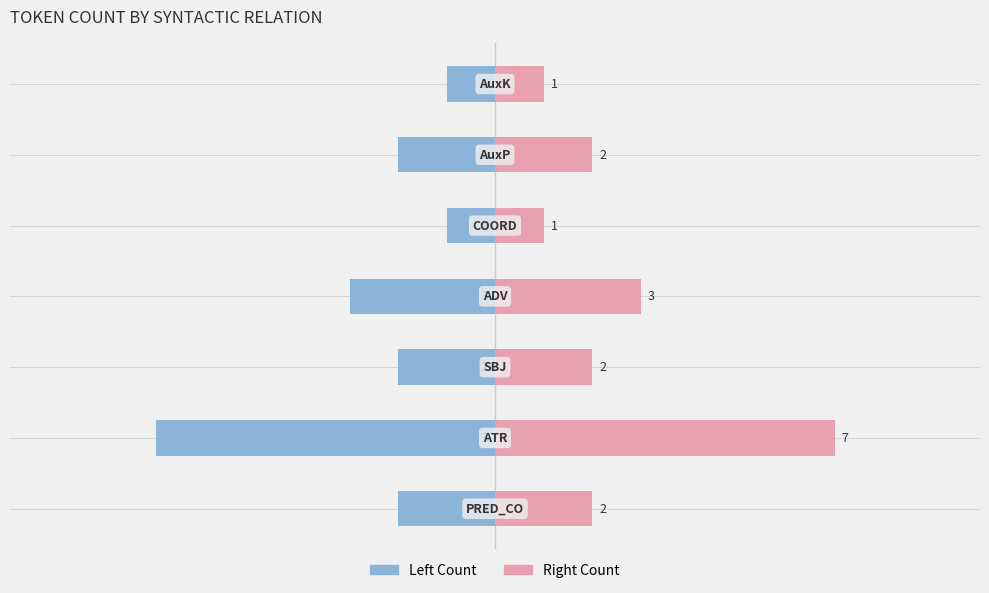

List the series in order of their peak value, lowest first.

Left Count, Right Count